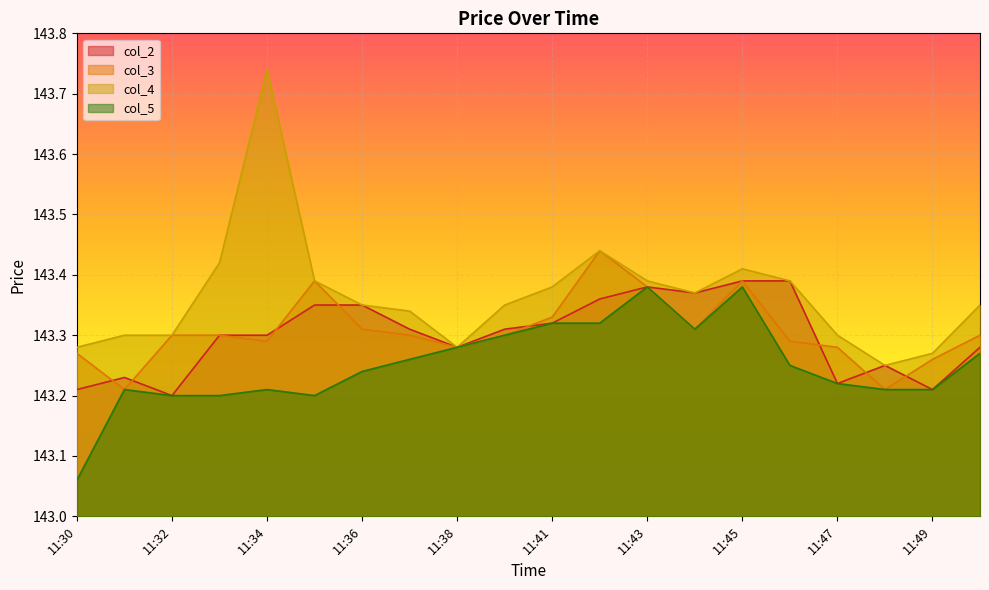

True or false: col_2 and col_4 cross at least once.

False